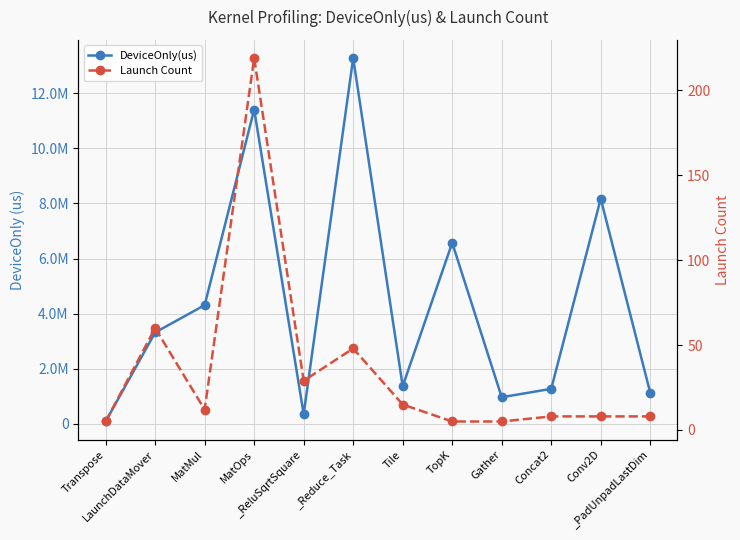

At which category is the sum across all series the highest?

_Reduce_Task